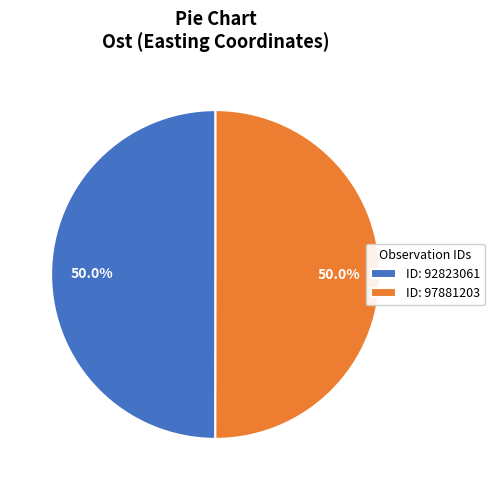

What is the ratio of the value at ID: 97881203 to the value at ID: 92823061?

1.0